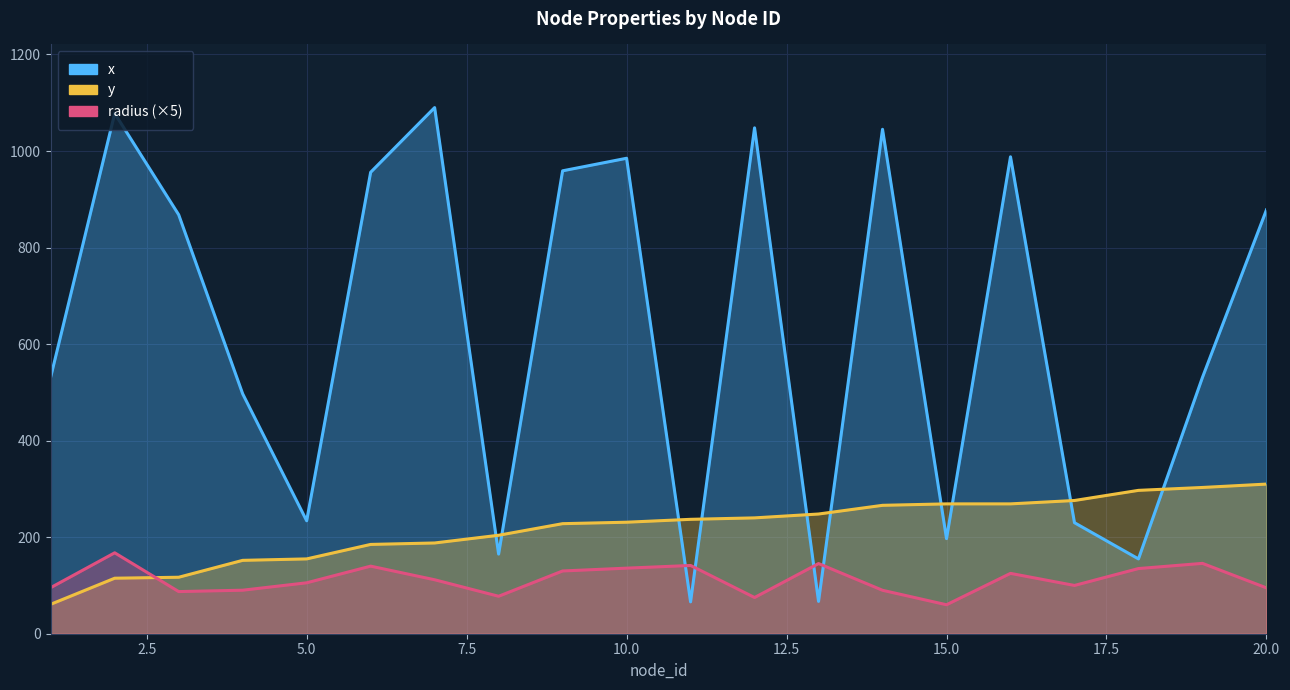

At which category is the sum across all series the highest?

14